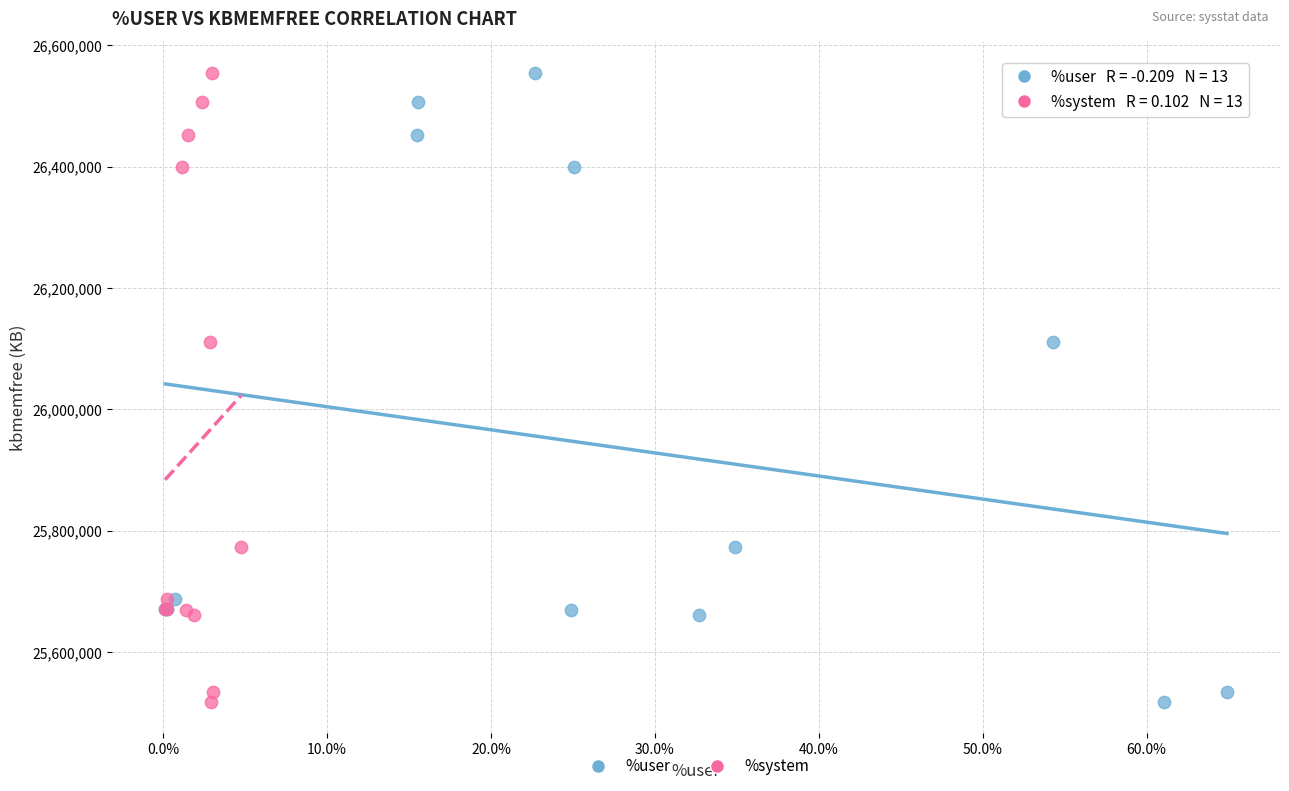

What are all the series names shown in the legend?

%user, %system